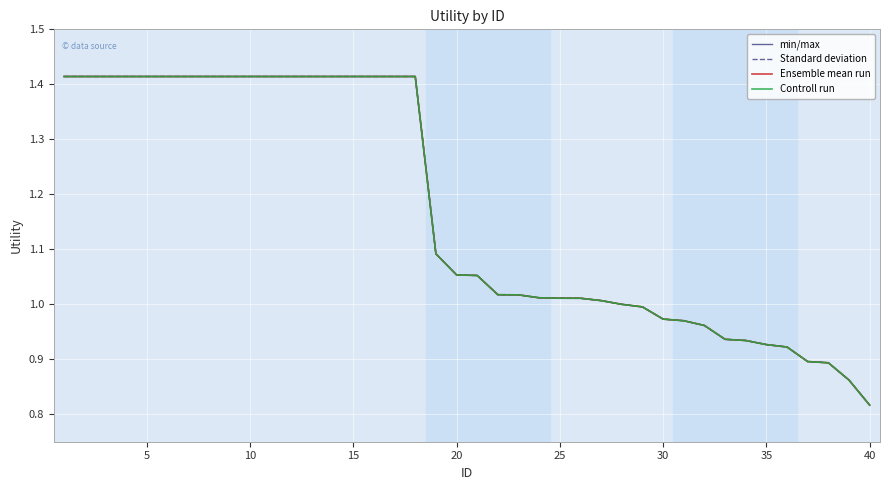

What is the maximum value for Ensemble mean run?

1.4